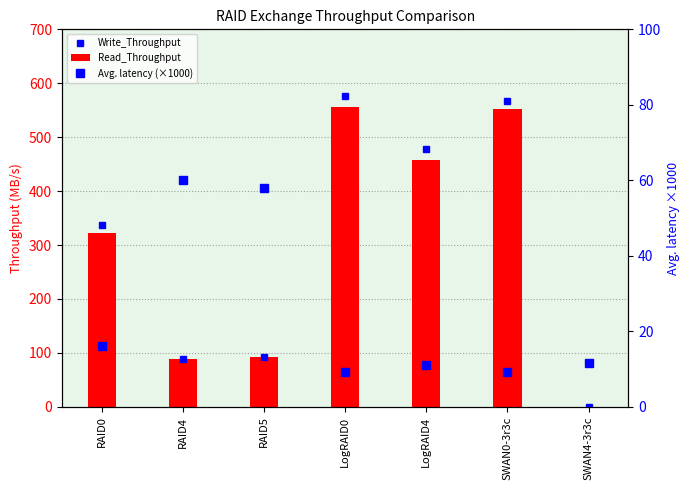

What is the average value of the Write_Throughput series?

305.5